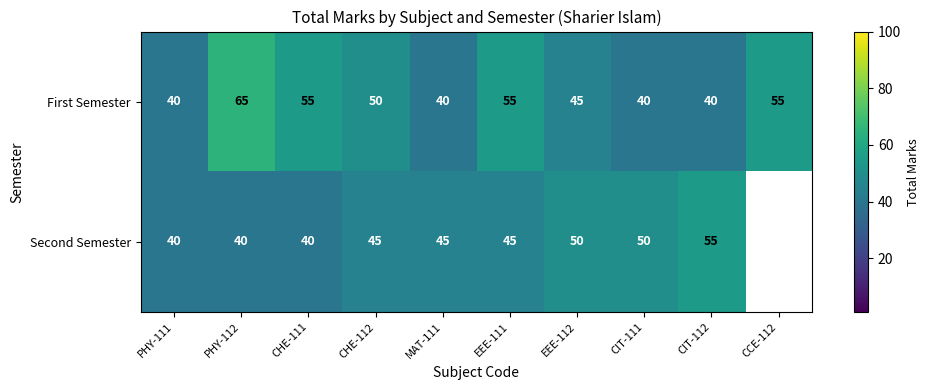

Count the number of categories in the chart.

10